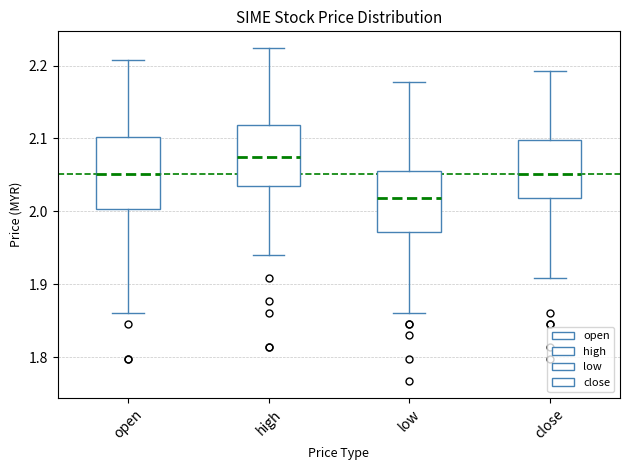

Which box is the tallest, from its lower edge to its upper edge?

open